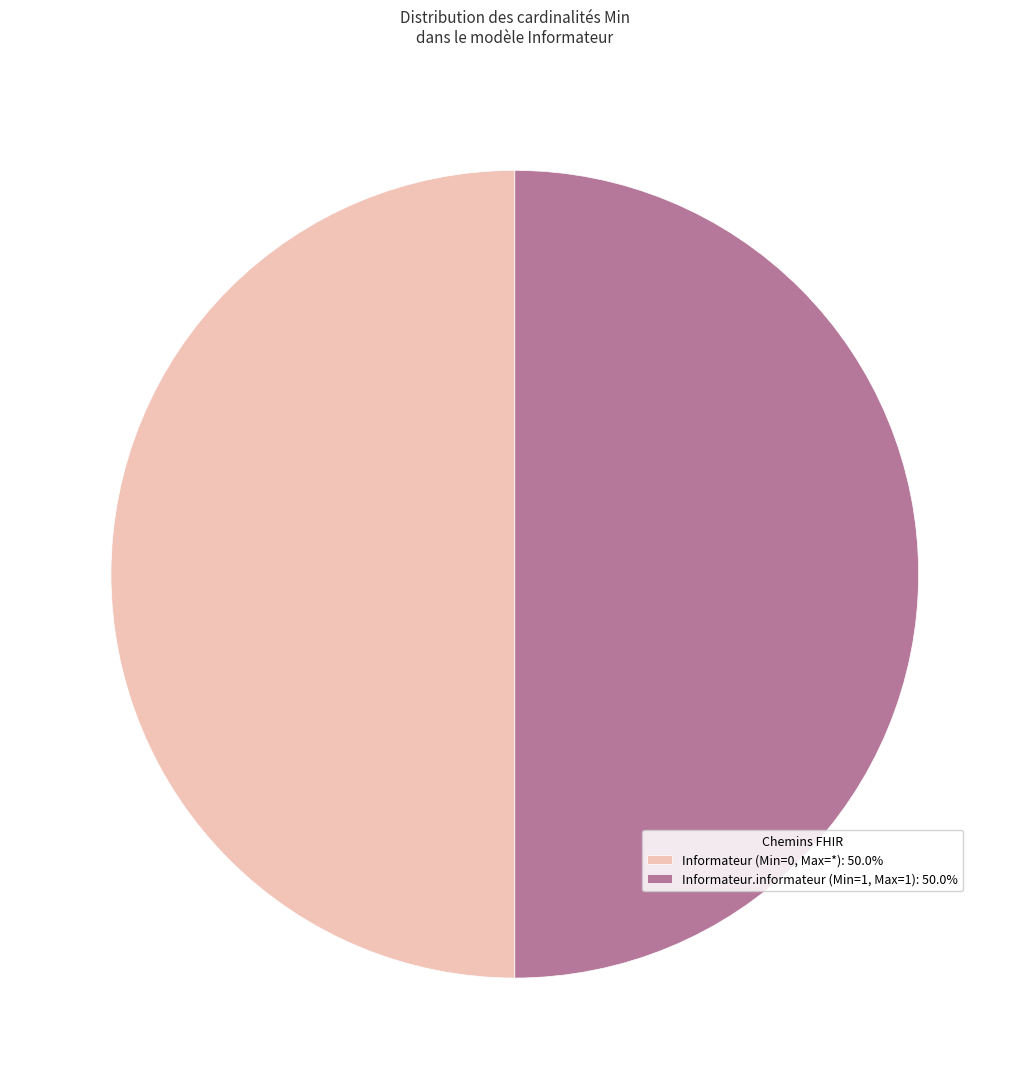

Approximately how many times larger is the value at Informateur.informateur (Min=1, Max=1): 50.0% compared to Informateur (Min=0, Max=*): 50.0%?

1.0